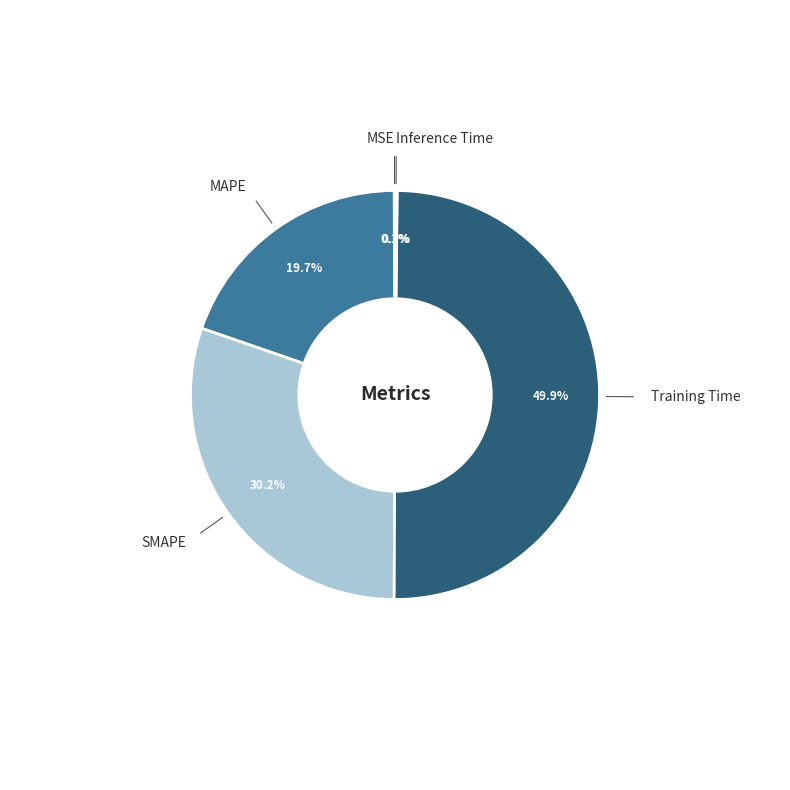

To the nearest percent, what is the average slice percentage?

20%